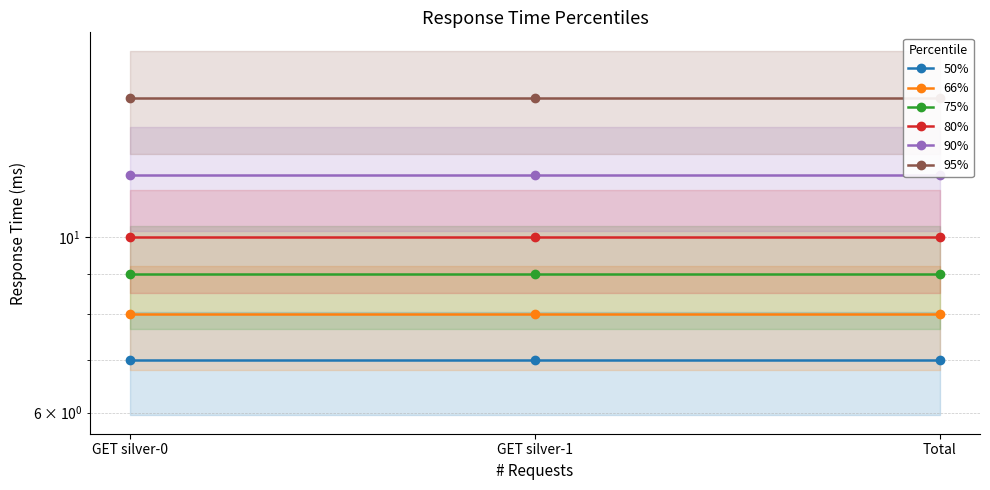

At how many categories does at least one series exceed 14?

3